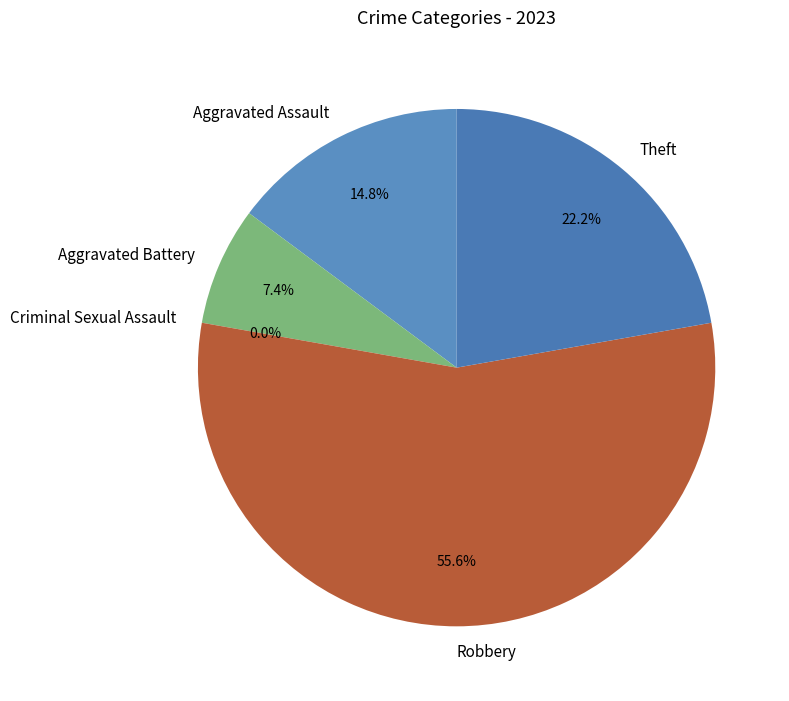

How many slices are in this pie chart?

5